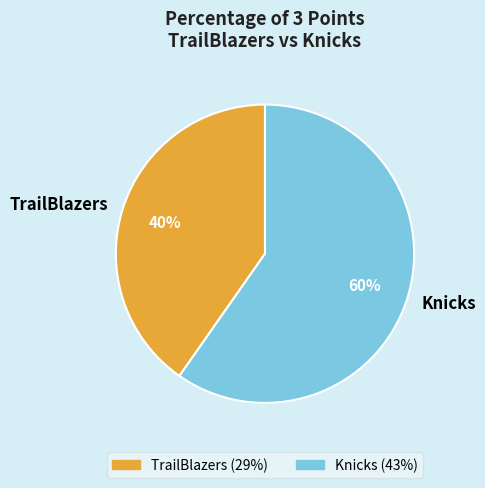

Approximately how many times larger is the value at Knicks compared to TrailBlazers?

1.5